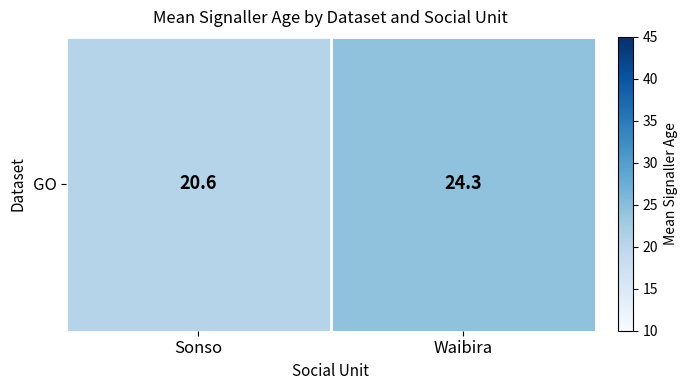

Approximately how many times larger is the value at Sonso compared to Waibira?

0.8